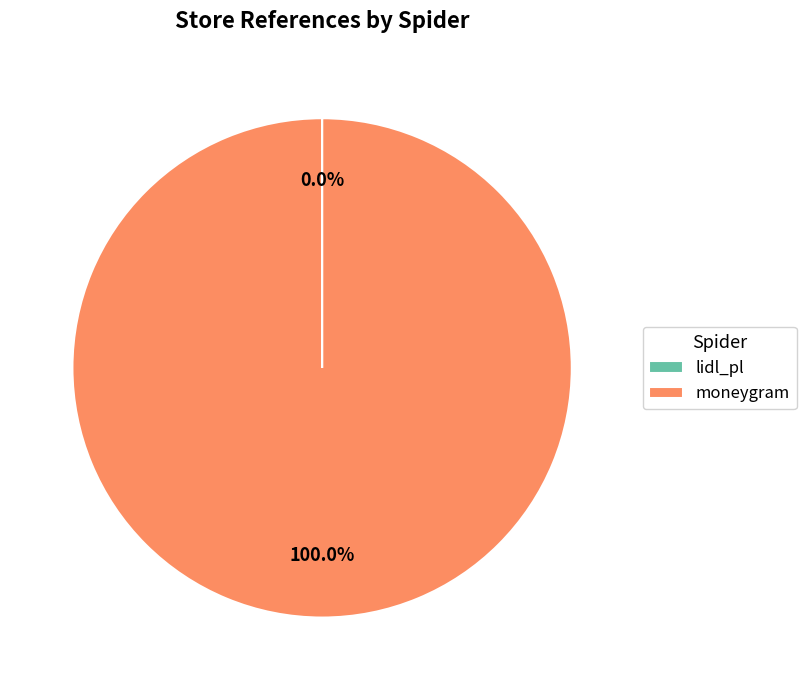

Is there any slice that represents more than half of the pie?

Yes